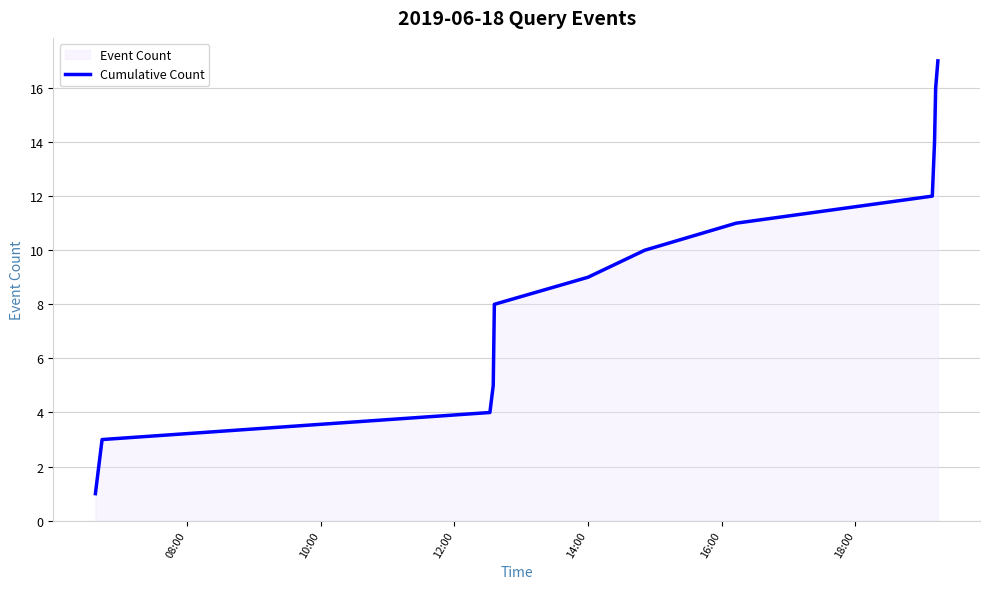

What is the greatest value displayed?

17